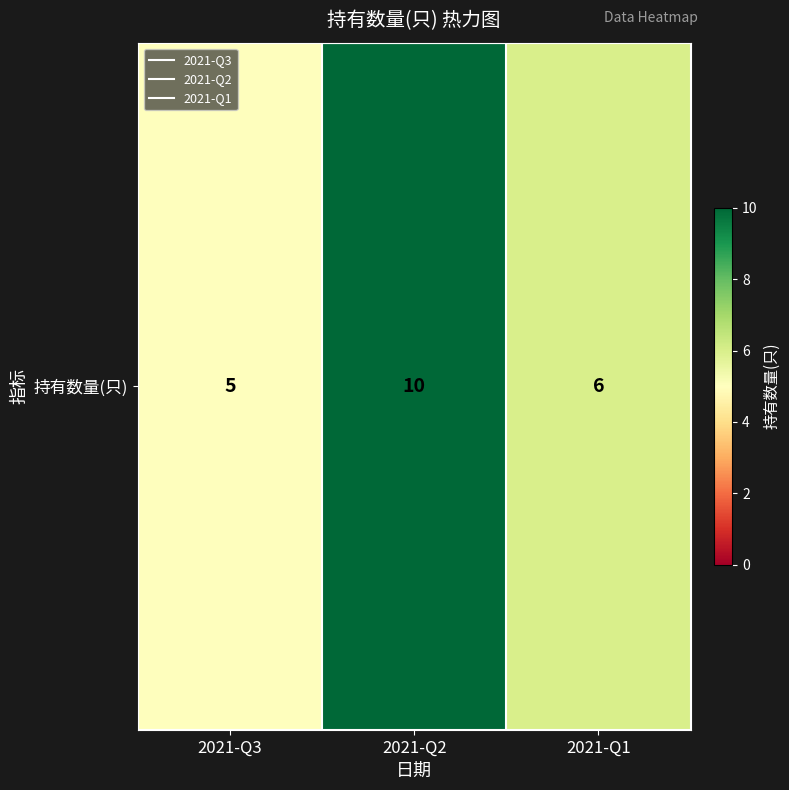

At which label does the data first exceed 6?

2021-Q2